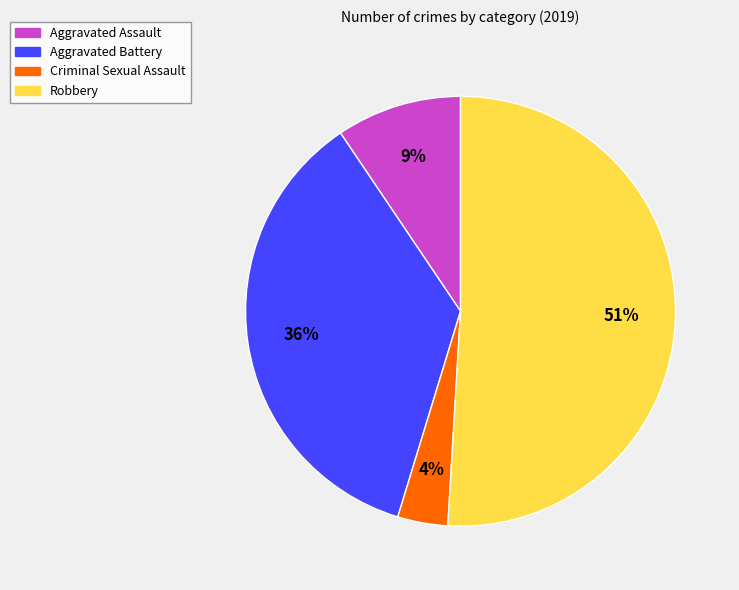

Which has a higher value, Aggravated Assault or Criminal Sexual Assault?

Aggravated Assault